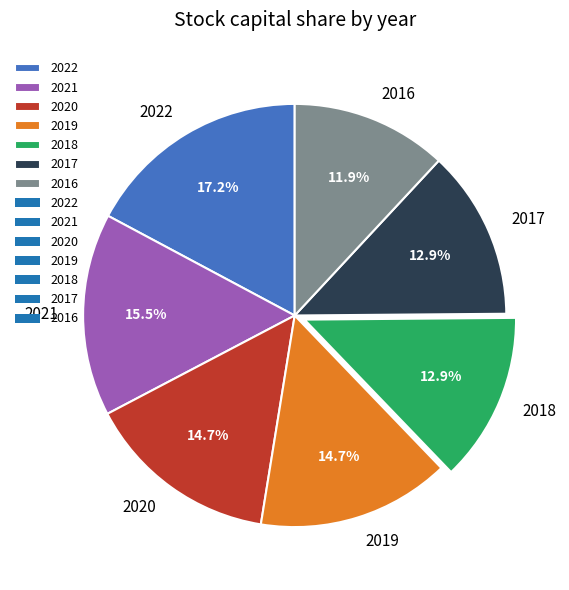

How many segments does this pie chart have?

7